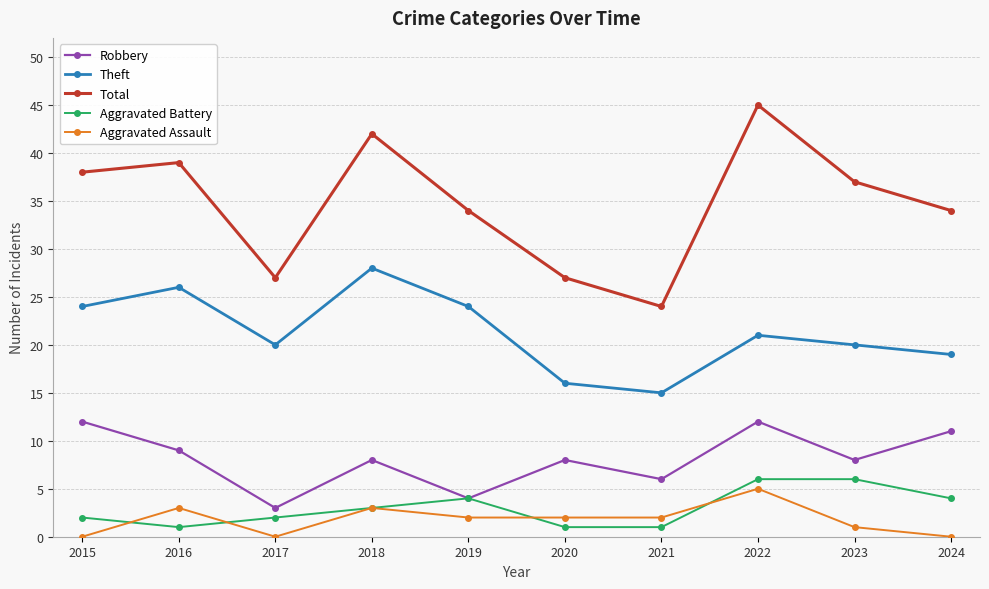

Reading left to right, transcribe all the data shown in this chart.

Robbery: 12	9	3	8	4	8	6	12	8	11
Theft: 24	26	20	28	24	16	15	21	20	19
Total: 38	39	27	42	34	27	24	45	37	34
Aggravated Battery: 2	1	2	3	4	1	1	6	6	4
Aggravated Assault: 0	3	0	3	2	2	2	5	1	0